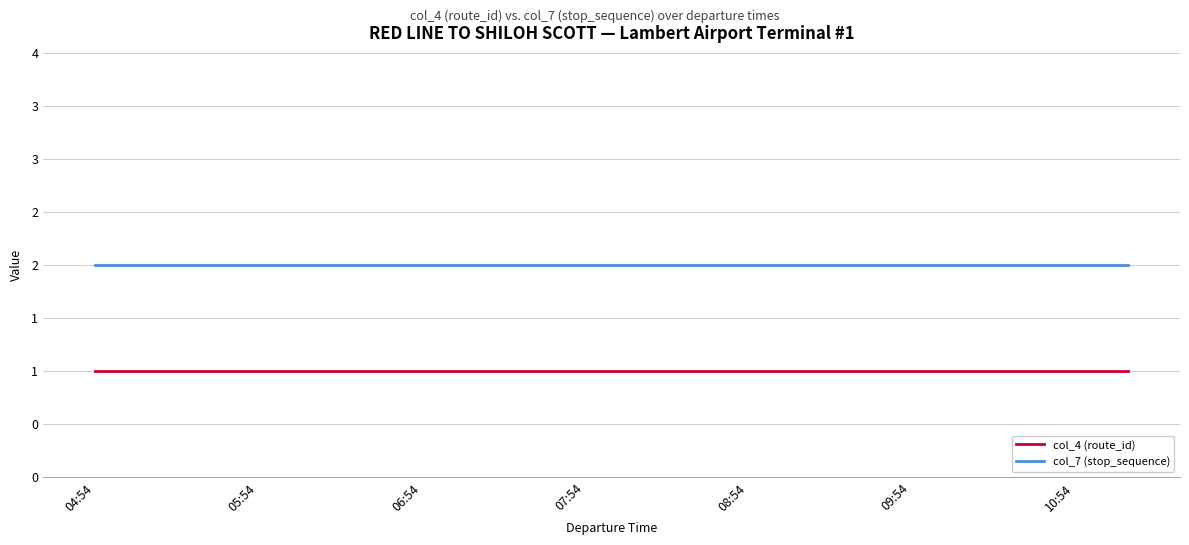

Does the chart have visible grid lines?

Yes